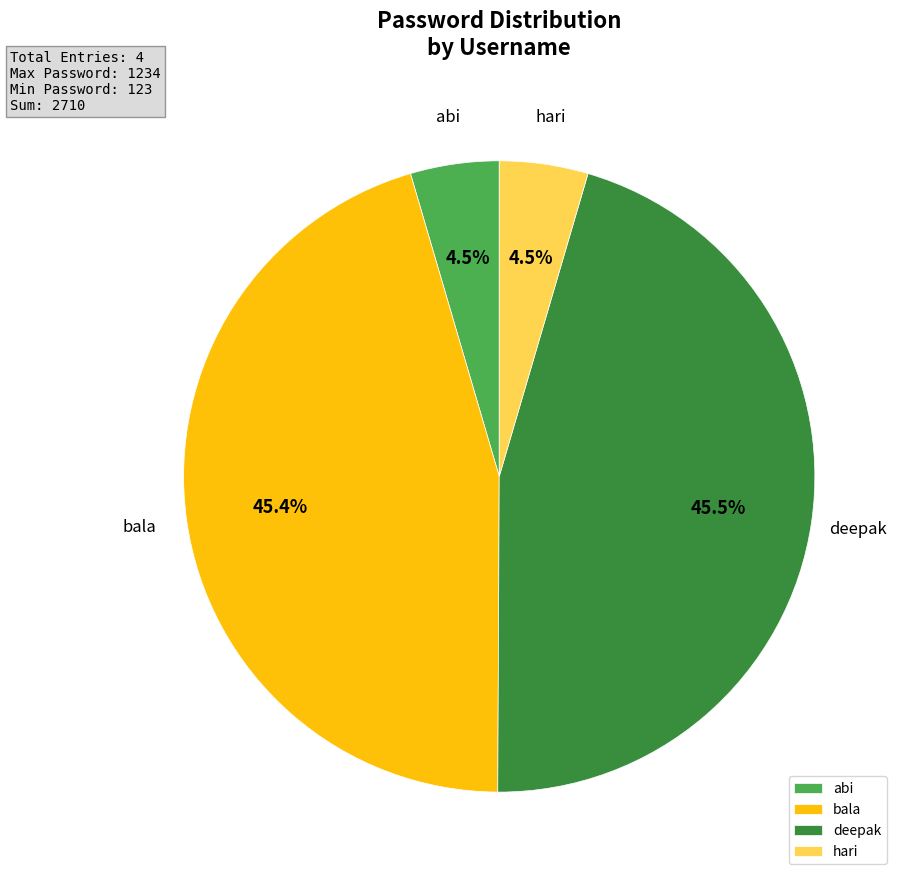

What is the ratio of the value at bala to the value at deepak?

1.0